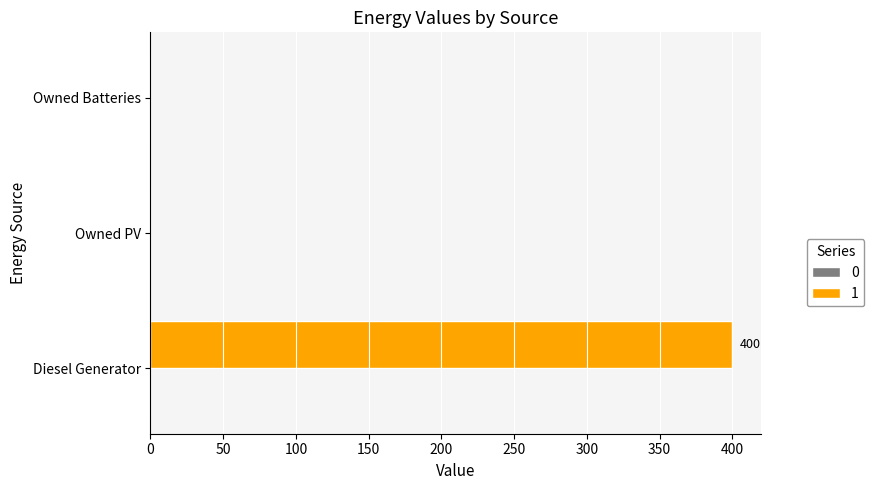

True or false: the data shows 0 at Owned Batteries.

True